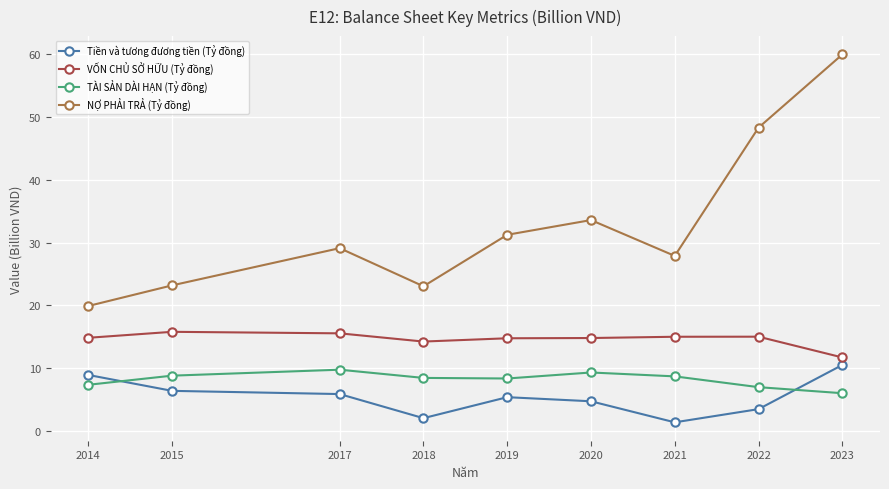

At which category does TÀI SẢN DÀI HẠN (Tỷ đồng) reach its first local peak?

2017